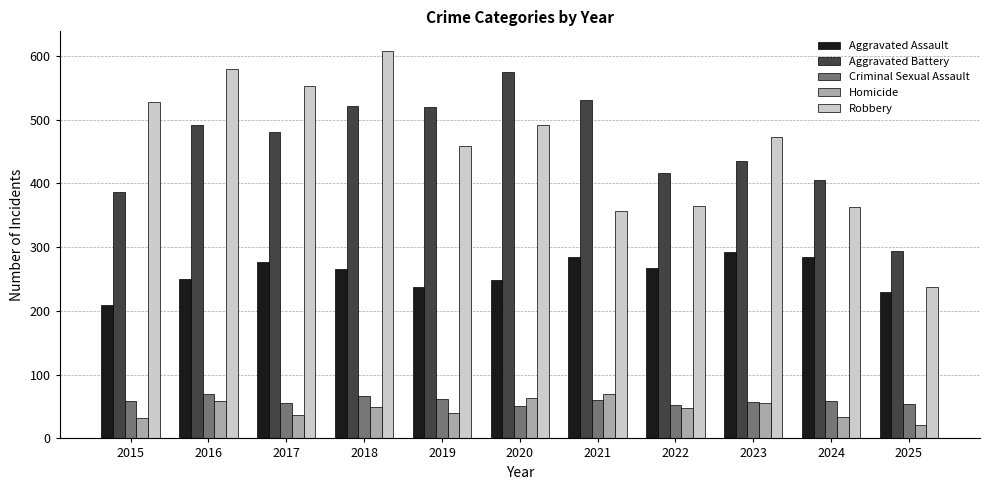

The value of Homicide at 2022 is 14. True or false?

False